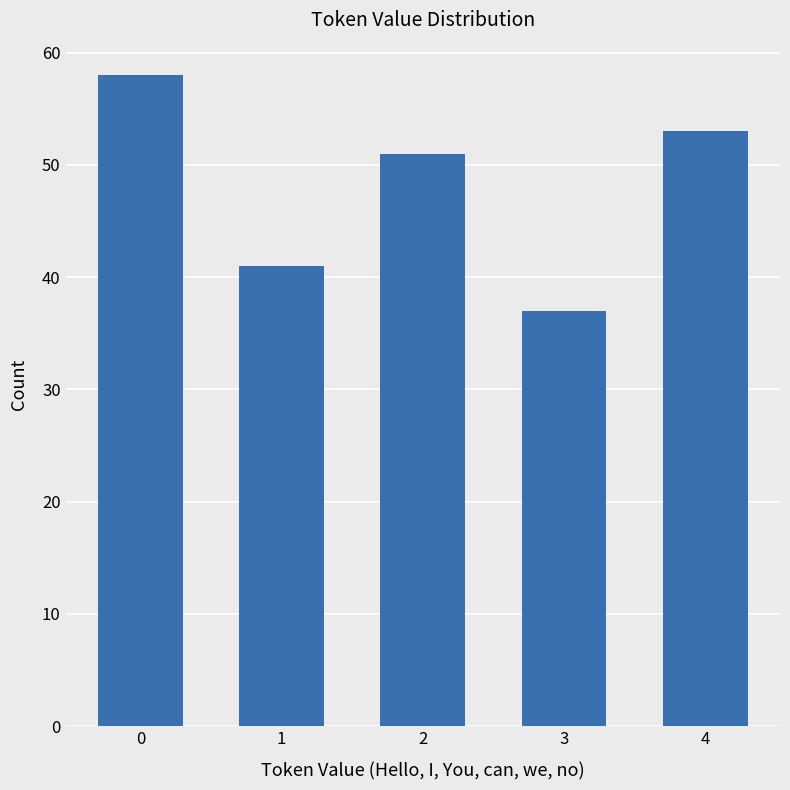

True or false: the data shows 41 at 1.

True